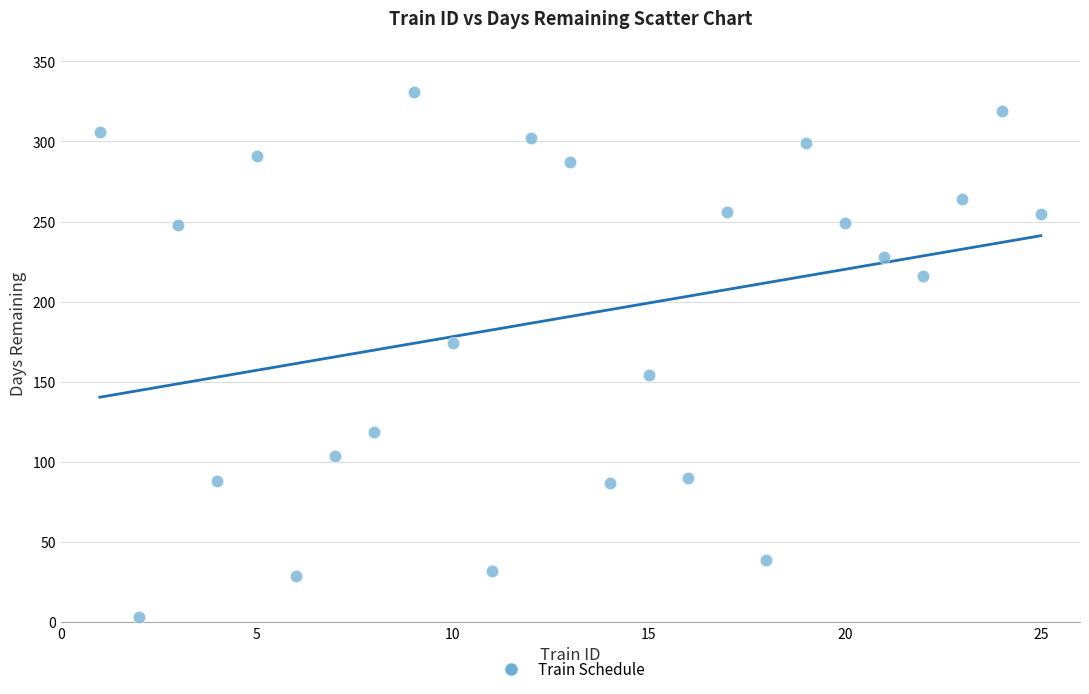

What Y value in the scatter plot is closest to 167?

174